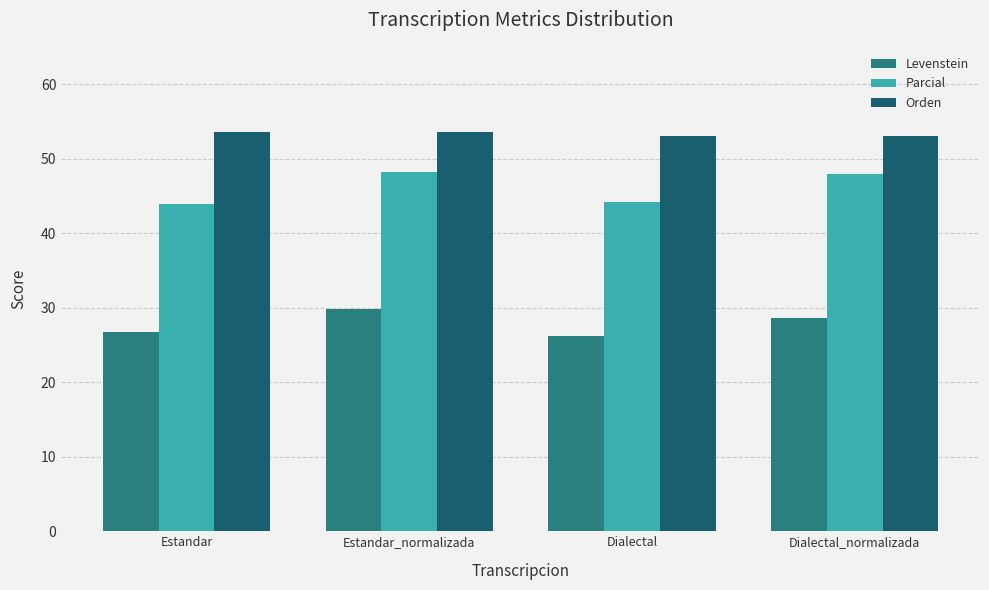

Are the bars horizontal?

No